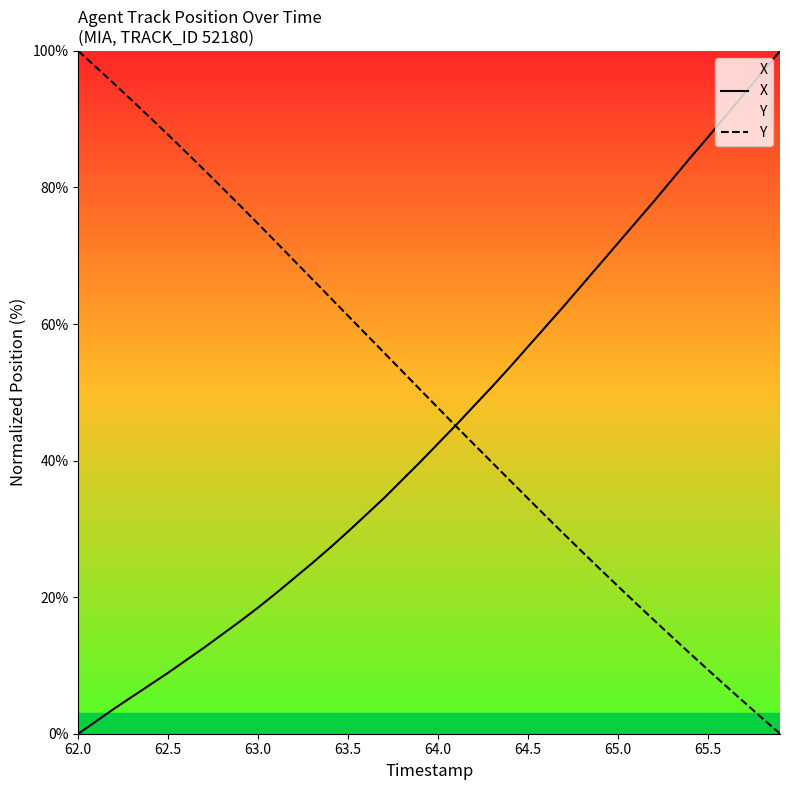

Reading left to right, list all the values displayed in this chart.

X: 0.0	1.8	3.7	5.4	7.2	8.9	10.8	12.6	14.5	16.5	18.5	20.6	22.8	25.0	27.3	29.6	32.1	34.5	37.2	39.8	42.5	45.2	48.0	50.8	53.7	56.7	59.7	62.7	65.7	68.8	71.9	74.9	78.0	81.2	84.3	87.4	90.5	93.7	96.8	100.0
Y: 100.0	97.6	95.2	92.7	90.2	87.7	85.1	82.6	80.0	77.3	74.7	72.0	69.3	66.6	63.9	61.2	58.5	55.8	53.1	50.4	47.7	45.0	42.4	39.7	37.1	34.4	31.8	29.2	26.7	24.1	21.6	19.1	16.6	14.2	11.8	9.4	7.0	4.6	2.3	0.0